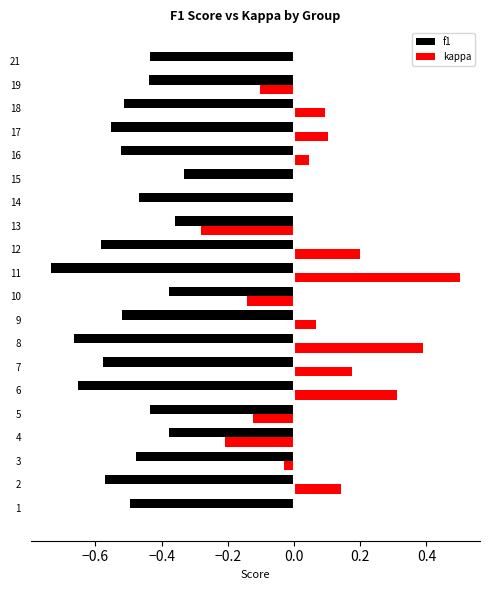

True or false: kappa has a value of 0.0 at 16.

True